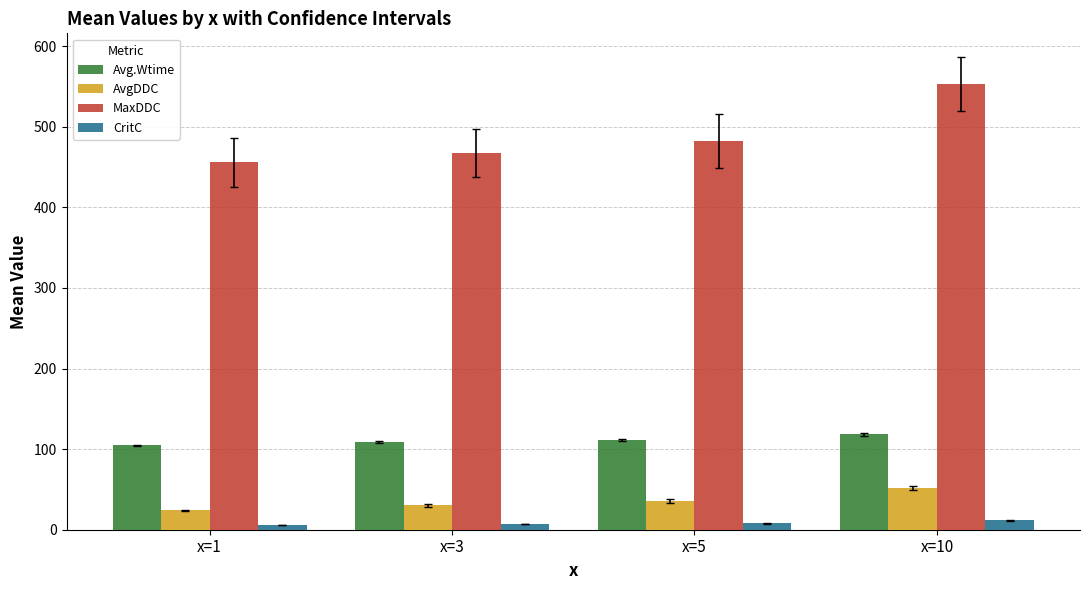

What are all the series names shown in the legend?

Avg.Wtime, AvgDDC, MaxDDC, CritC